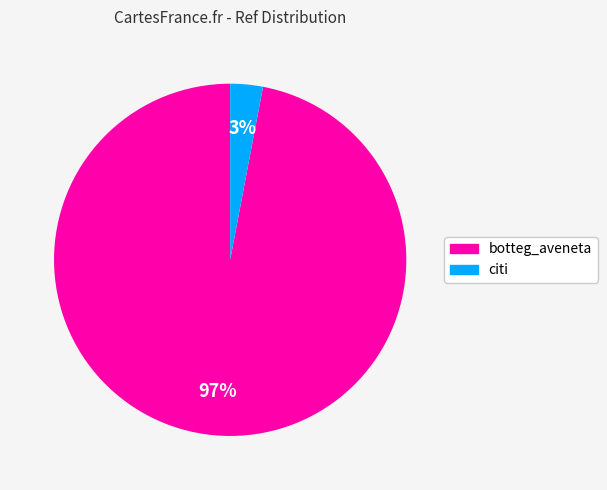

Is it true that citi is 3% of the pie?

True